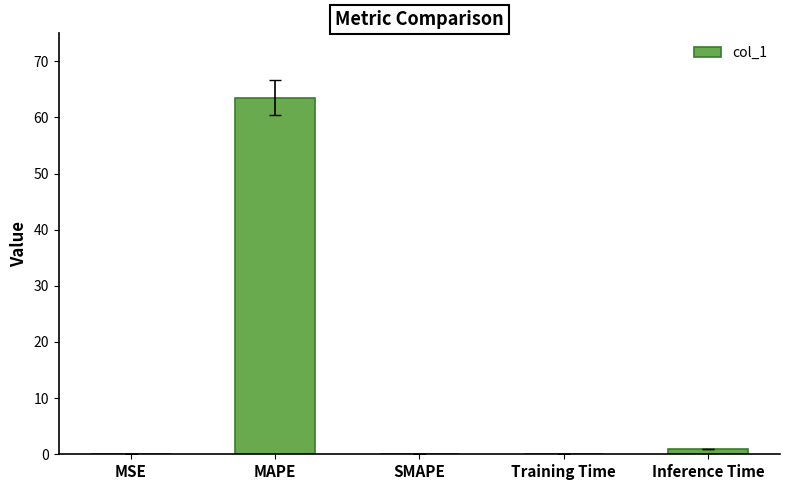

What is the greatest value displayed?

63.5